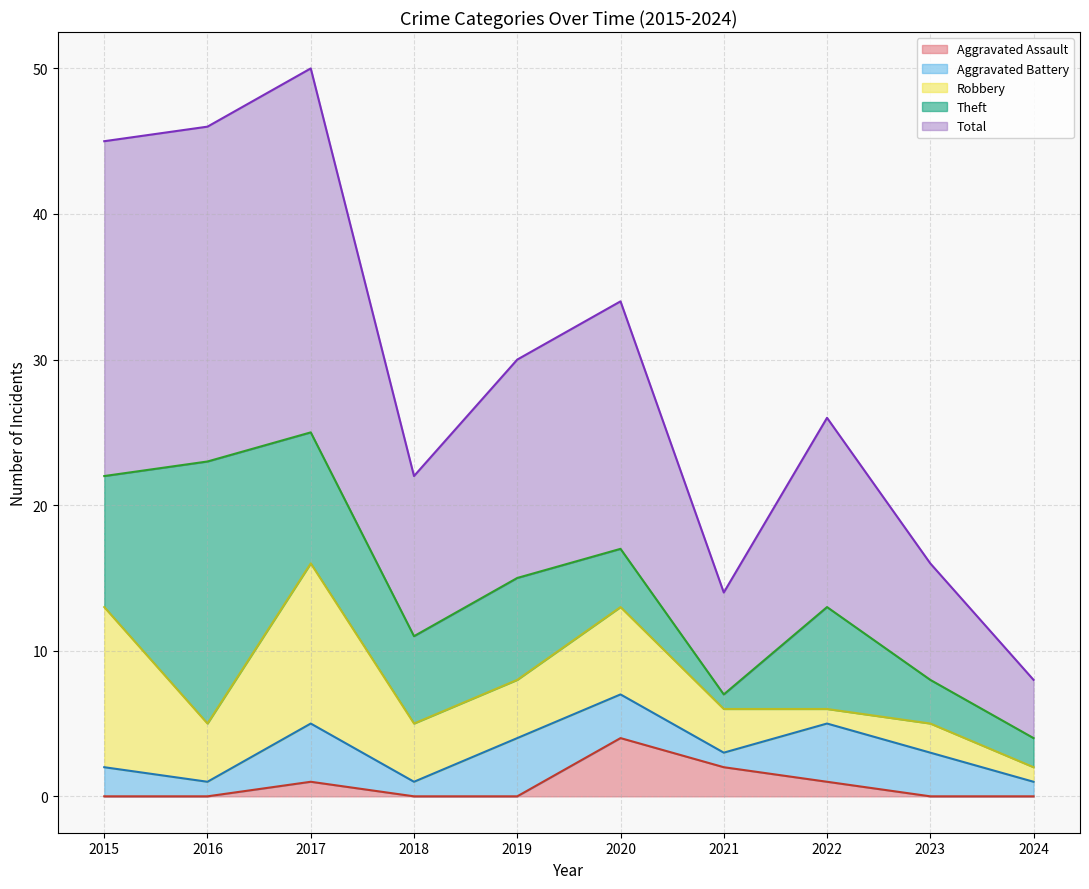

How many values in the Theft series exceed 7?

3